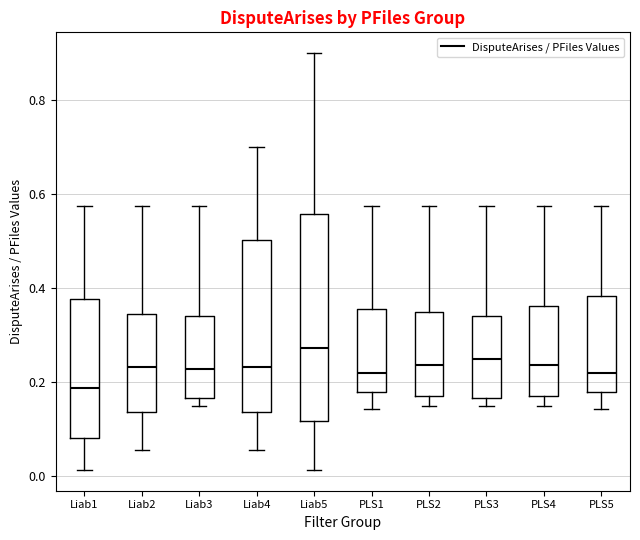

Where does the upper whisker of the box for Liab3 end on the y-axis? The values are not printed on the chart, so give them approximately, as read against the axis.

0.58